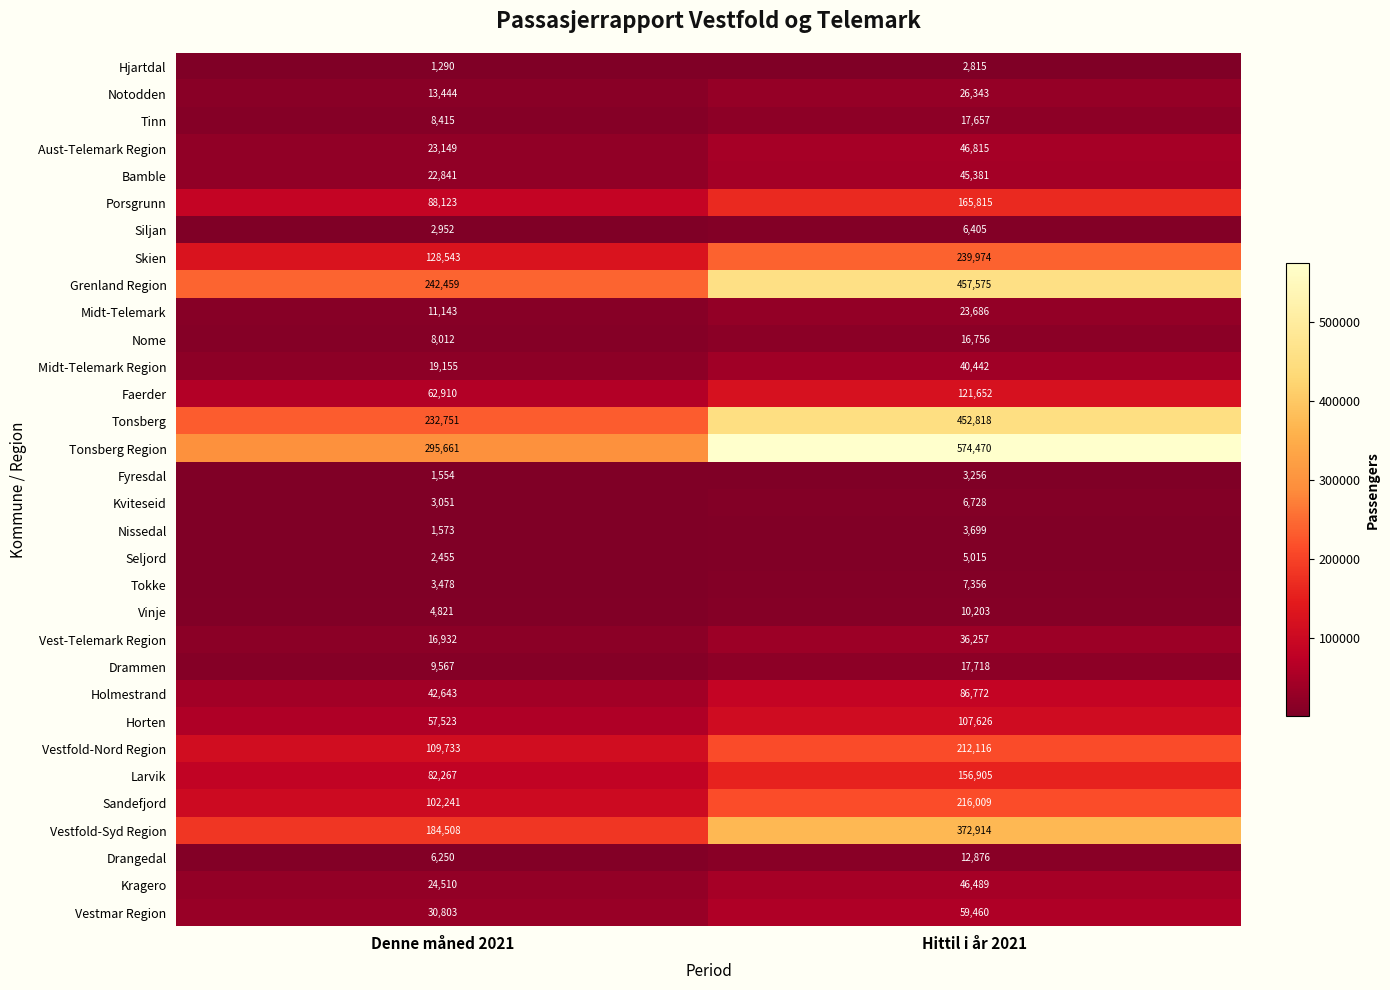

Which series has the largest total across all categories?

Tonsberg Region